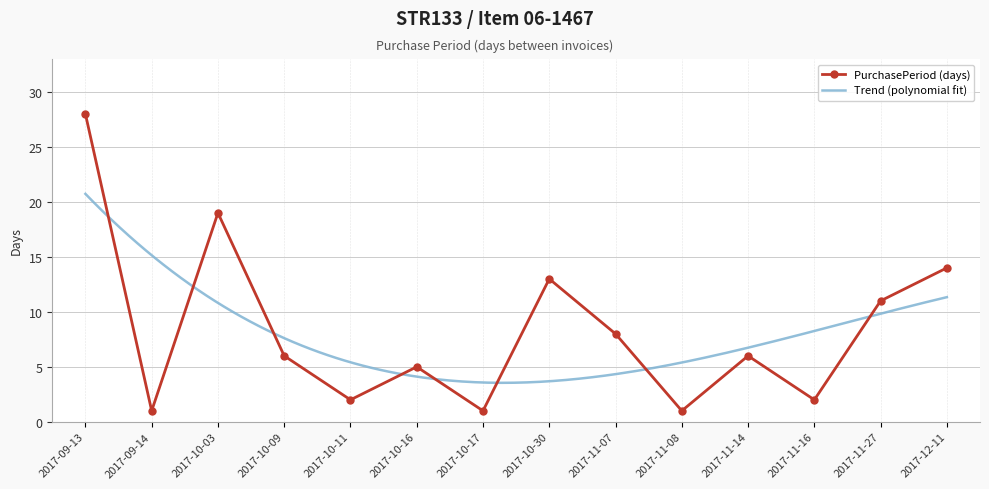

Reading right to left, extract all data points from this chart.

2017-12-11=14	2017-11-27=11	2017-11-16=2	2017-11-14=6	2017-11-08=1	2017-11-07=8	2017-10-30=13	2017-10-17=1	2017-10-16=5	2017-10-11=2	2017-10-09=6	2017-10-03=19	2017-09-14=1	2017-09-13=28